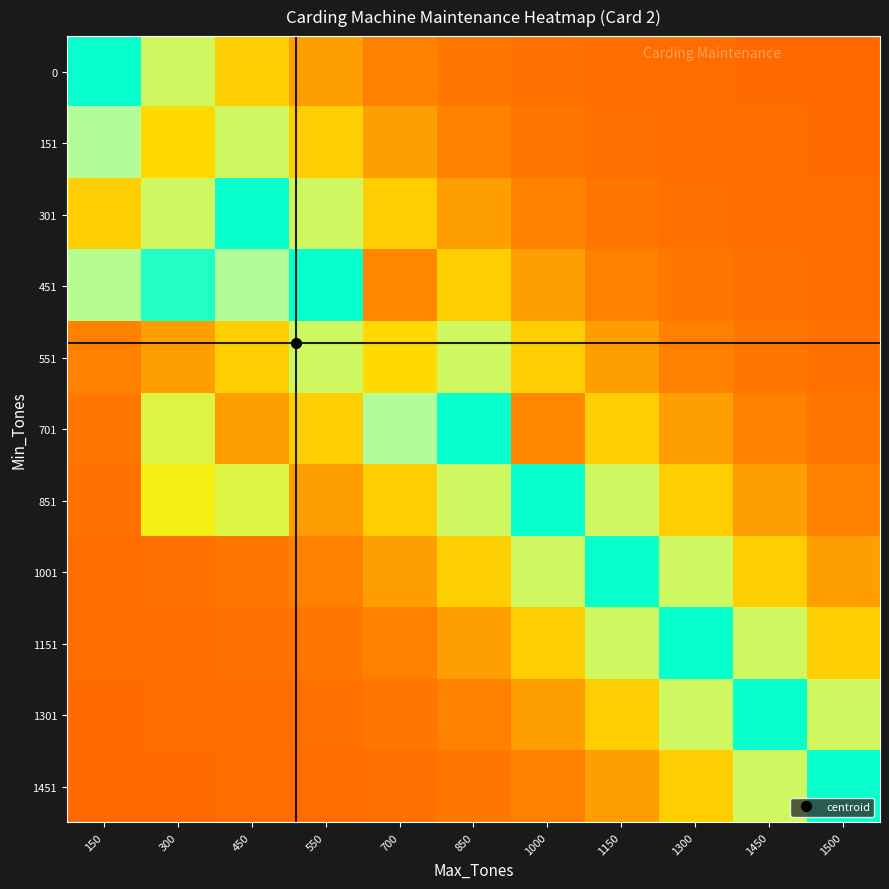

What is the spread (max minus min) of values at 1000?

1.8